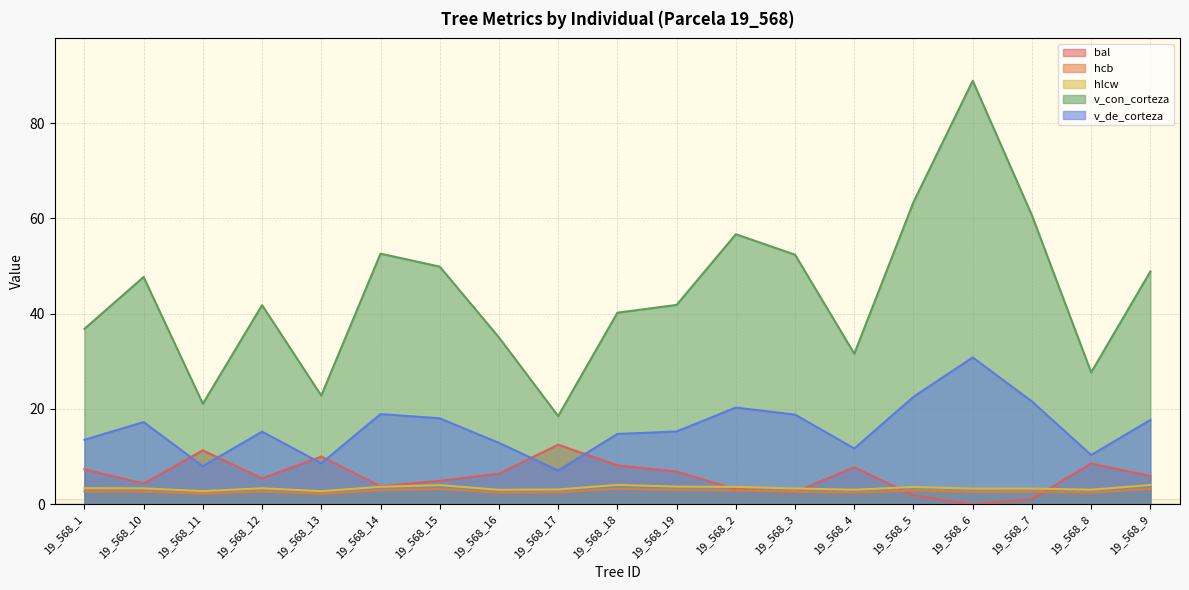

Which series has the largest total across all categories?

v_con_corteza